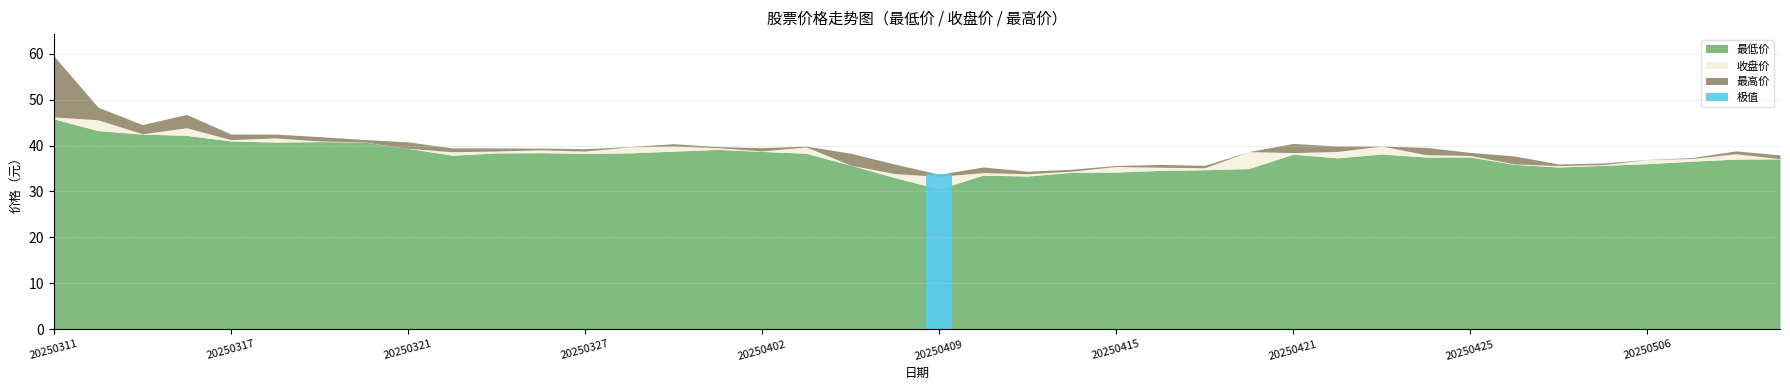

Where is 最低价 nearest to the value 38?

20250324